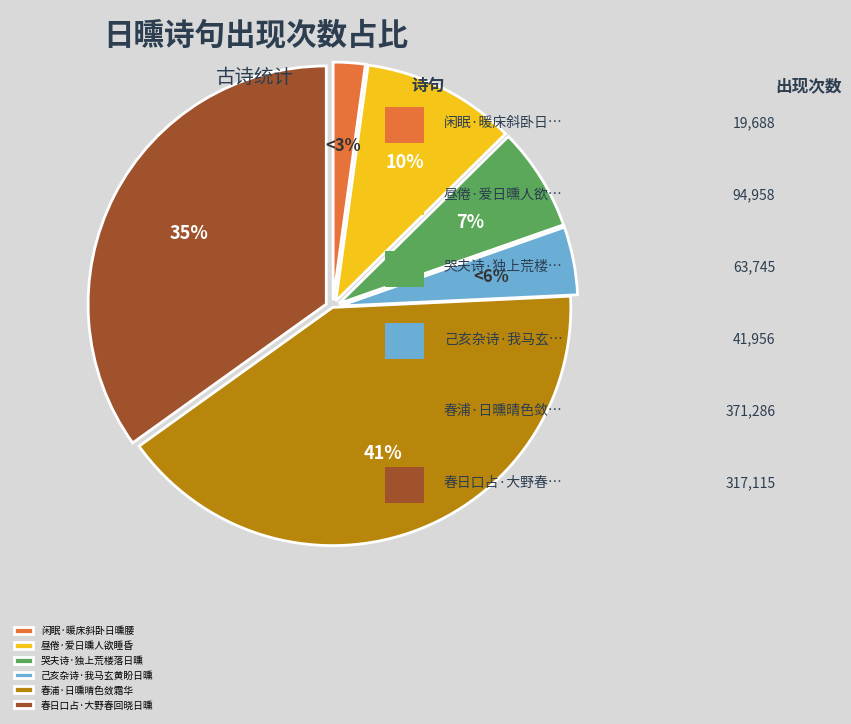

True or false: 哭夫诗·独上荒楼落日曛 accounts for 7% of the total.

True